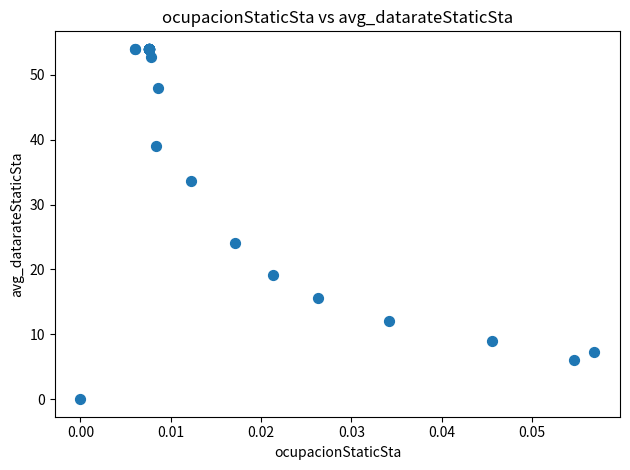

What Y value in the scatter plot is closest to 27?

24.0